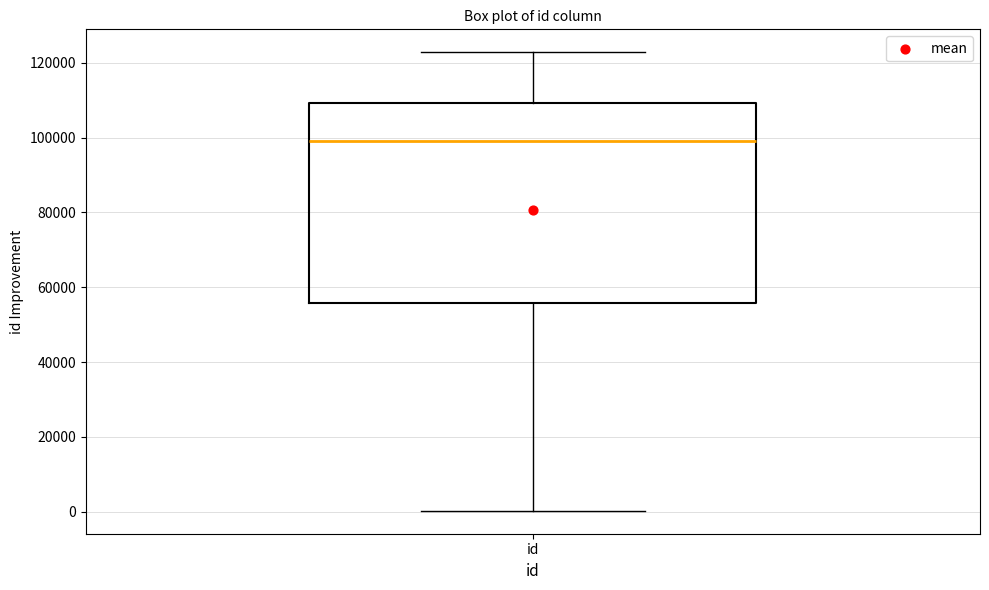

Read this box plot against the y-axis: the position of the median line, the range covered by the box, and the ends of both whiskers. The values are not printed on the chart, so give them approximately, as read against the axis.

median 98000, box 56000 to 110000, whiskers 0 to 122000